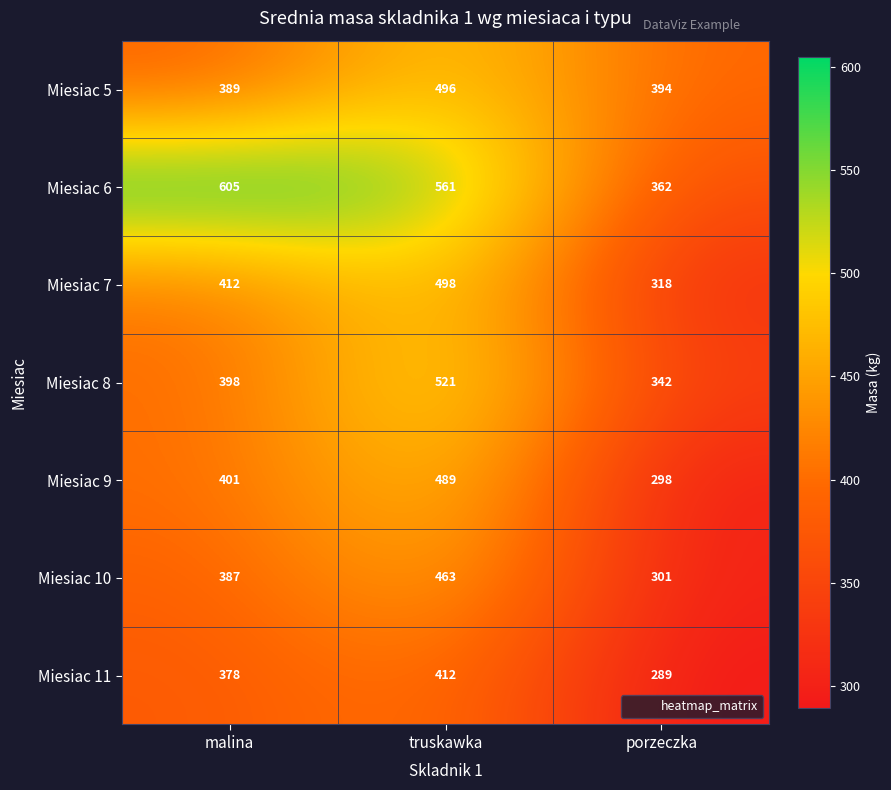

True or false: Miesiac 6 has a value of 605 at malina.

True